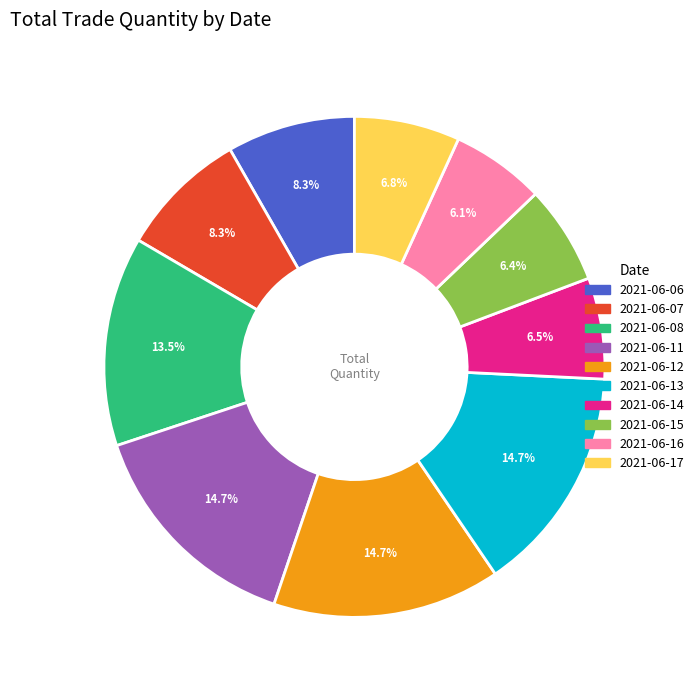

To the nearest percent, what is the average slice percentage?

10%